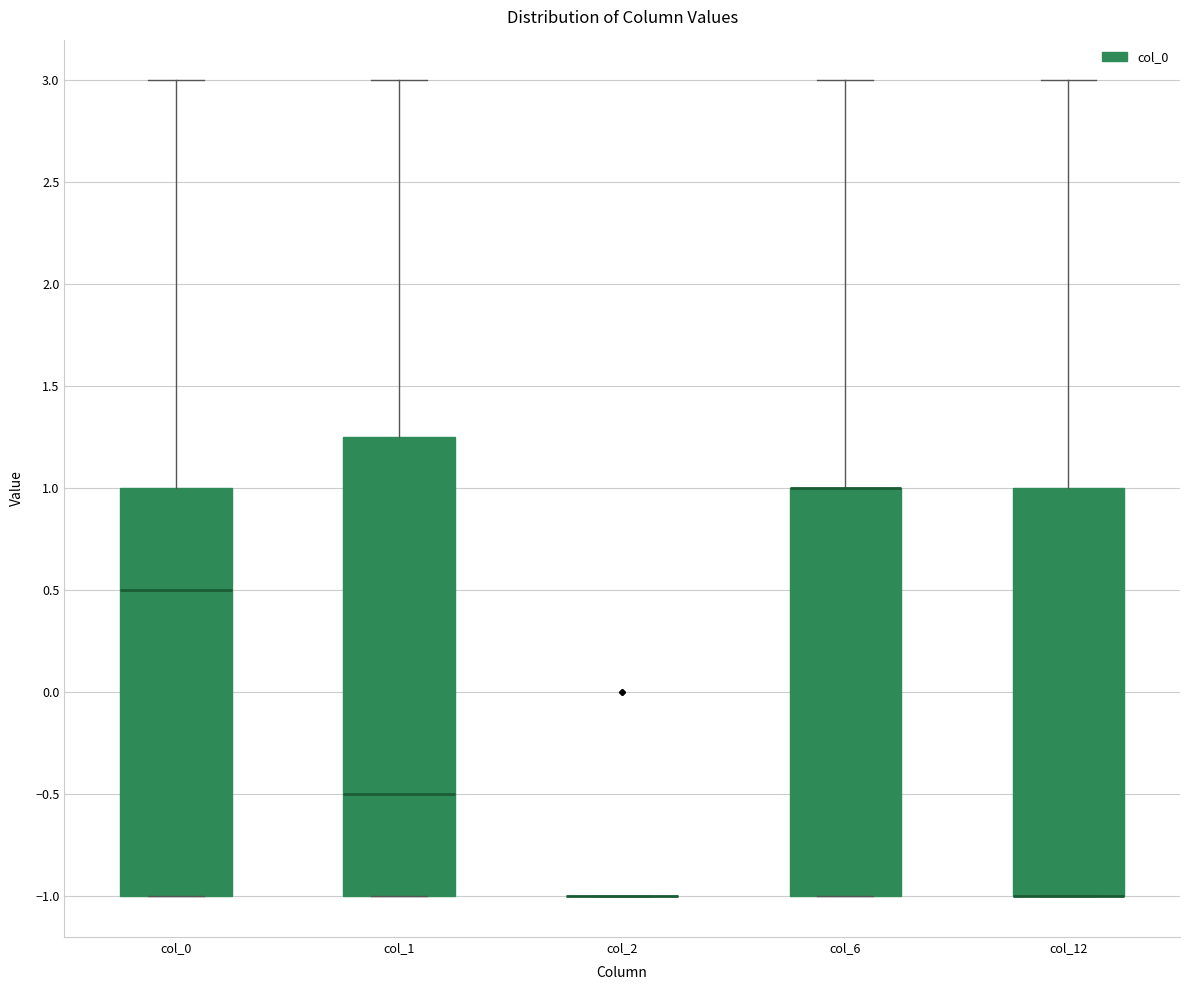

Comparing the boxes themselves (not the whiskers), which one is the tallest?

col_1